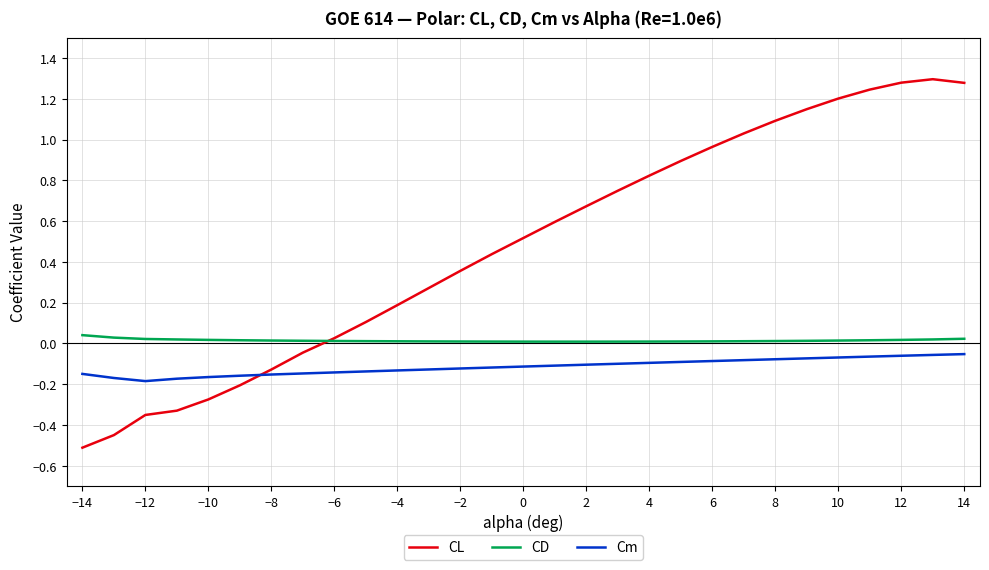

List the series in order of their peak value, highest first.

CL, CD, Cm